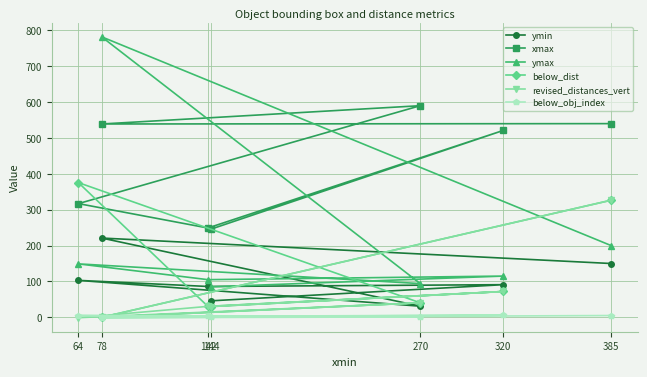

At which category does revised_distances_vert reach its first local valley?

64